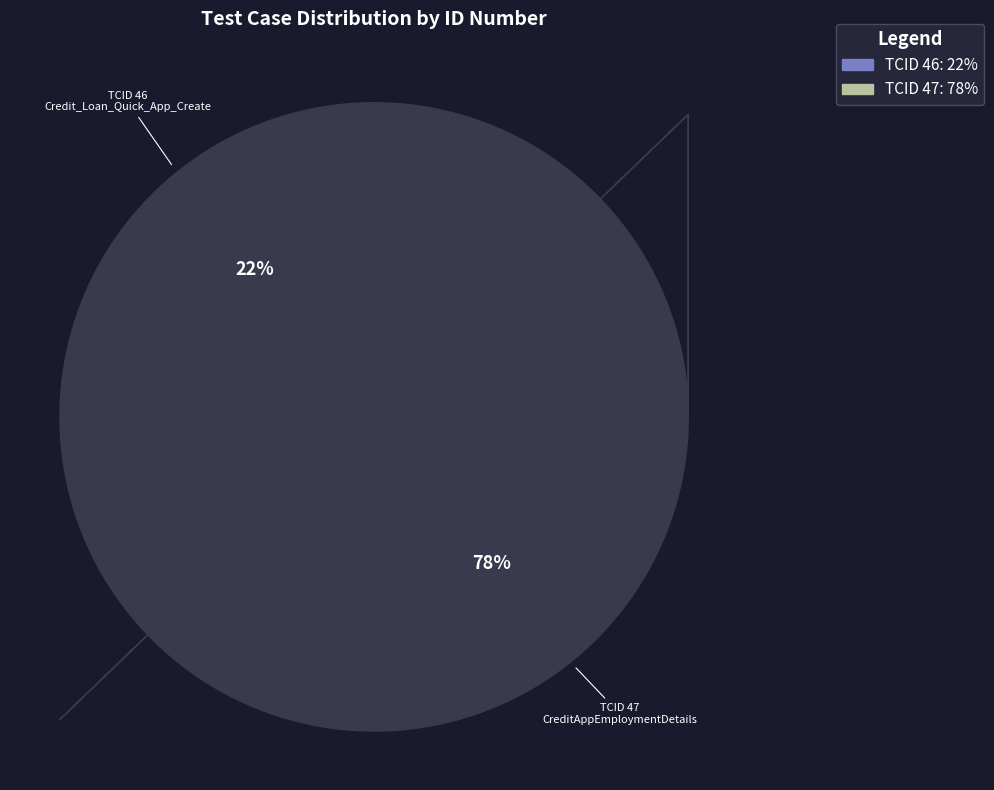

Does any single category account for the majority?

Yes